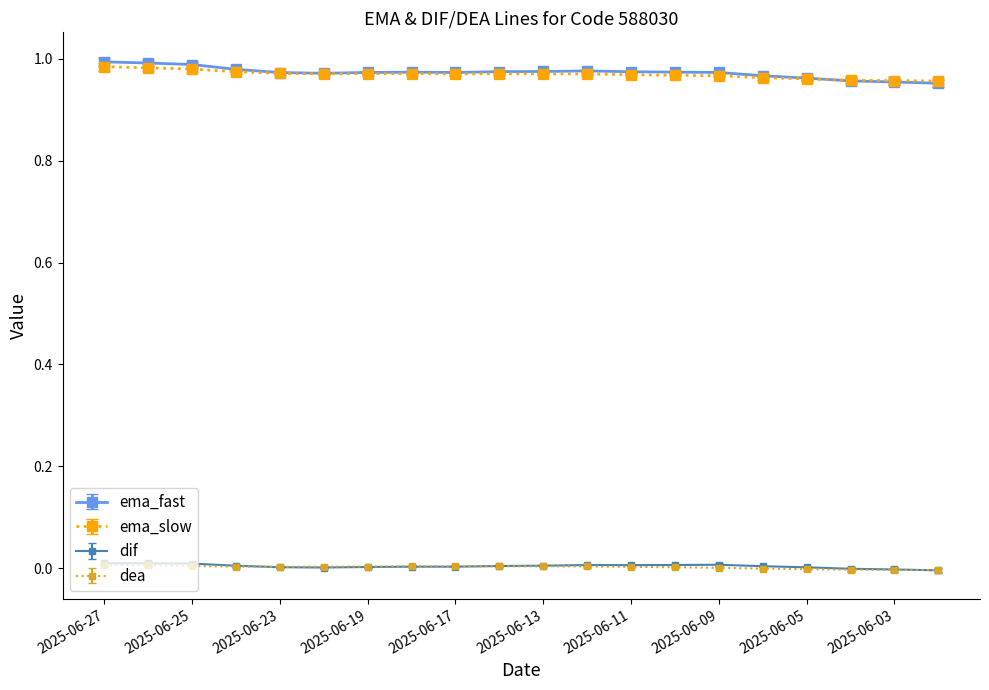

True or false: dif and ema_fast cross at least once.

False